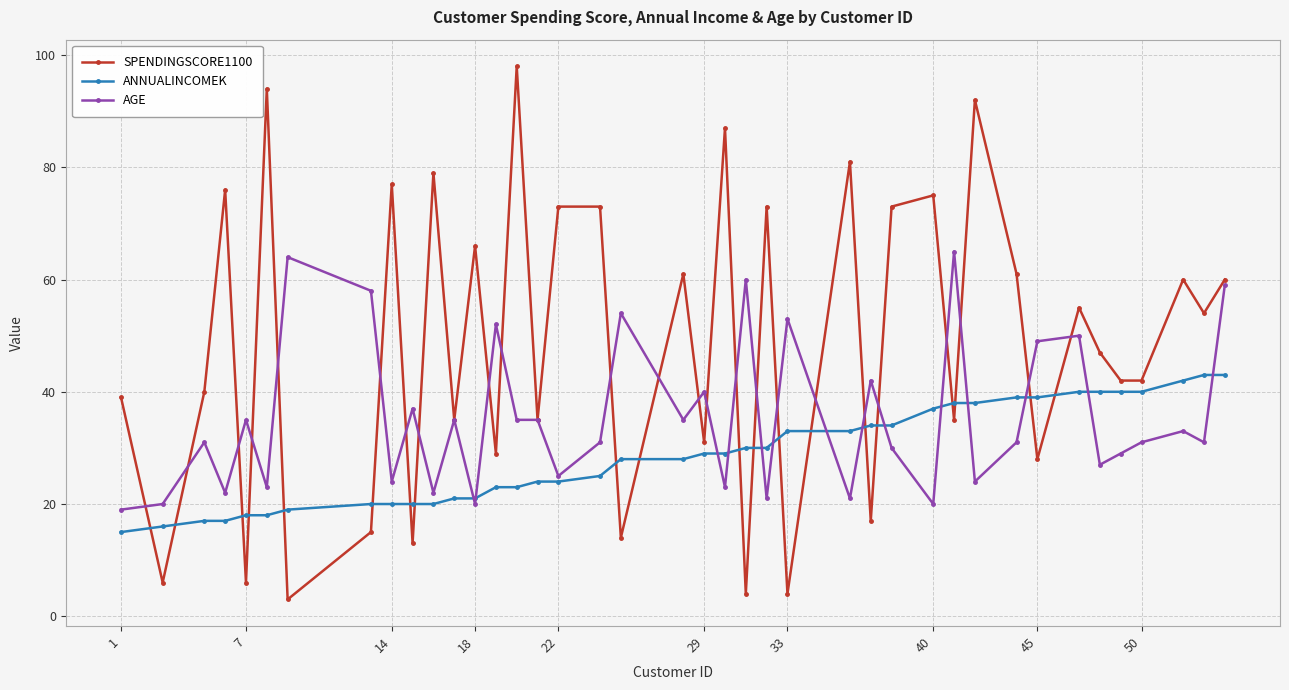

What is the sum of all ANNUALINCOMEK values?

1148